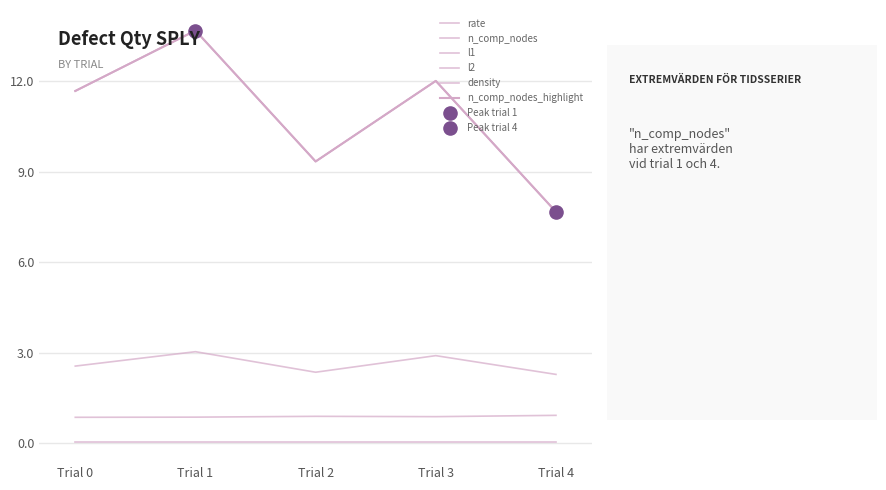

Does the chart have visible grid lines?

Yes